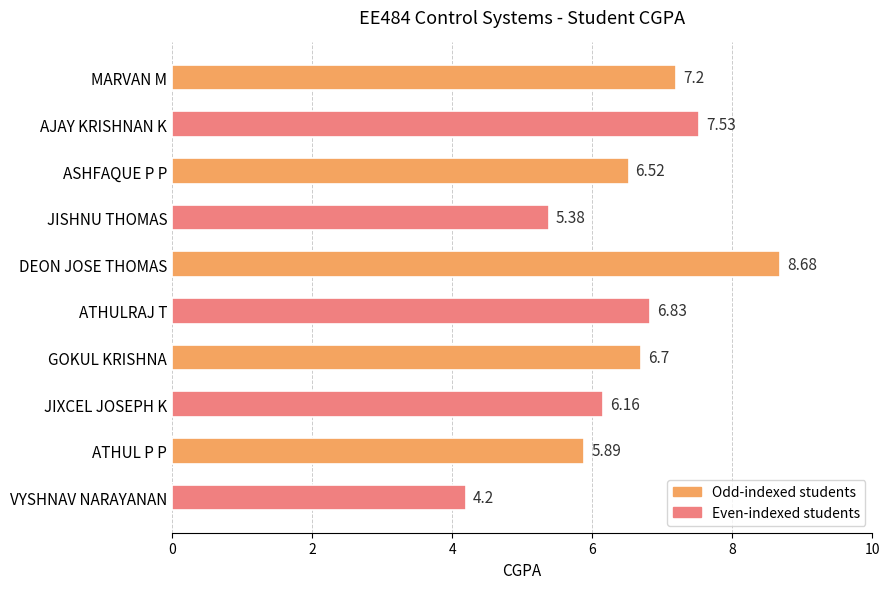

Which category has the highest value across all series?

DEON JOSE THOMAS